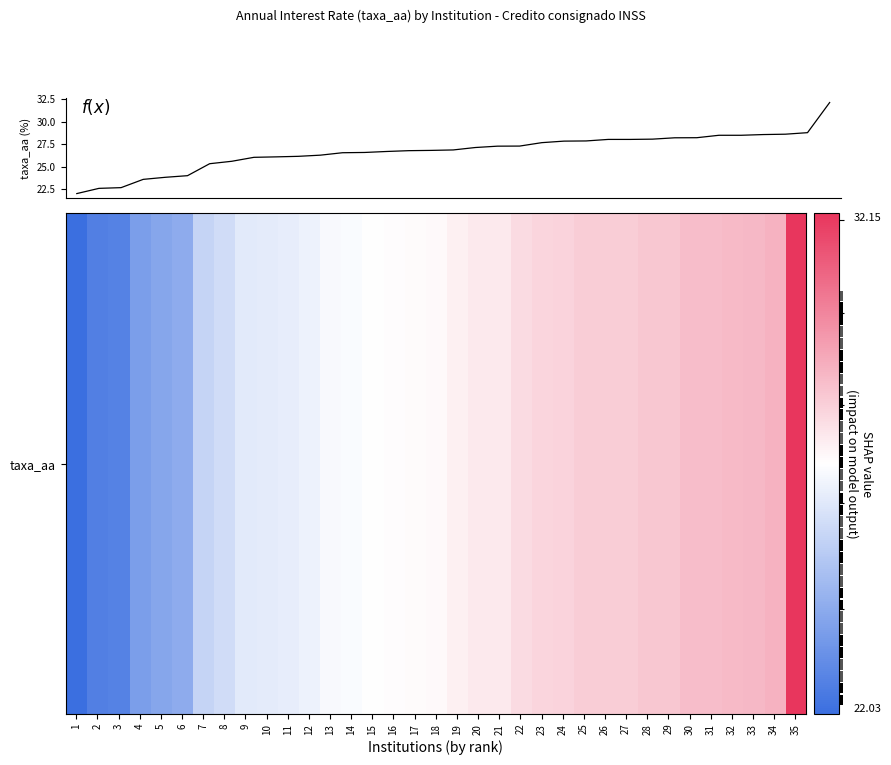

The value of taxa_aa at 17 is 12.4. True or false?

False